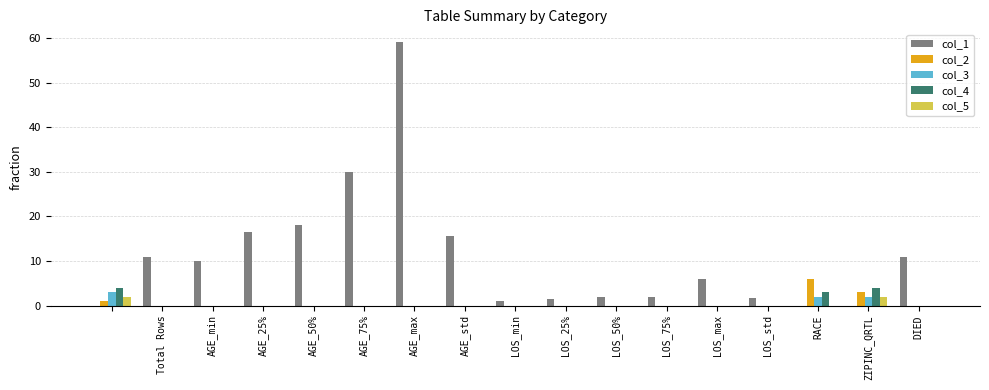

Which series has the largest total across all categories?

col_1